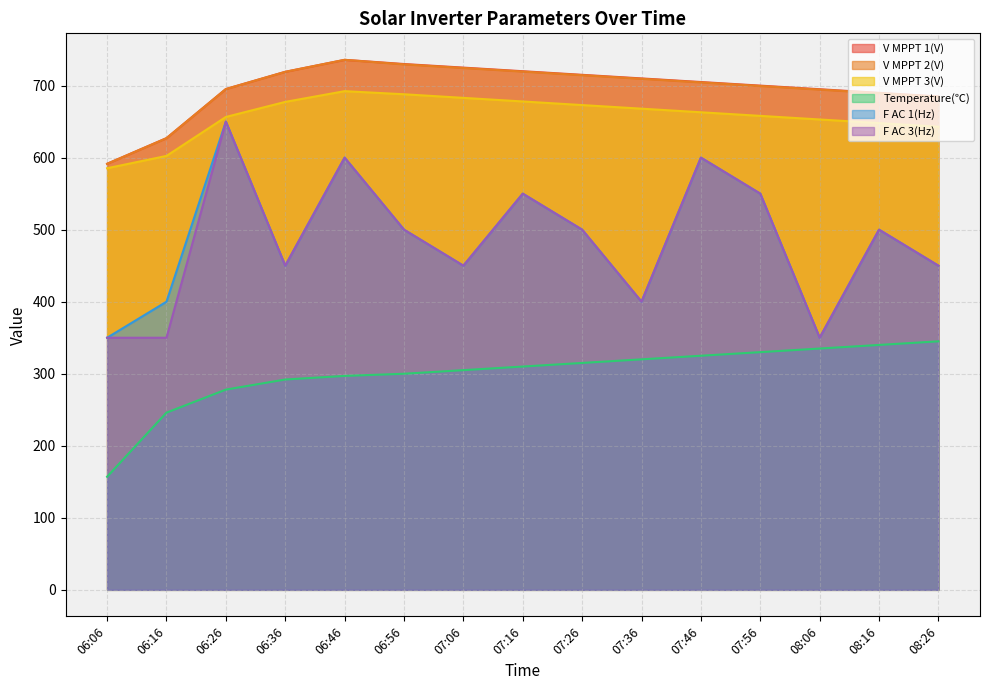

Reading left to right, list all the values displayed in this chart.

V MPPT 1(V): 06:06=591.5	06:16=627.1	06:26=695.3	06:36=719.2	06:46=735.8	06:56=730.0	07:06=725.0	07:16=720.0	07:26=715.0	07:36=710.0	07:46=705.0	07:56=700.0	08:06=695.0	08:16=690.0	08:26=685.0
V MPPT 2(V): 06:06=591.4	06:16=627.0	06:26=695.2	06:36=719.1	06:46=735.8	06:56=729.5	07:06=724.5	07:16=719.5	07:26=714.5	07:36=709.5	07:46=704.5	07:56=699.5	08:06=694.5	08:16=689.5	08:26=684.5
V MPPT 3(V): 06:06=585.3	06:16=602.4	06:26=656.5	06:36=677.4	06:46=692.3	06:56=688.0	07:06=683.0	07:16=678.0	07:26=673.0	07:36=668.0	07:46=663.0	07:56=658.0	08:06=653.0	08:16=648.0	08:26=643.0
Temperature(℃): 06:06=157.0	06:16=246.0	06:26=278.0	06:36=292.0	06:46=297.0	06:56=300.0	07:06=305.0	07:16=310.0	07:26=315.0	07:36=320.0	07:46=325.0	07:56=330.0	08:06=335.0	08:16=340.0	08:26=345.0
F AC 1(Hz): 06:06=350.0	06:16=400.0	06:26=650.0	06:36=450.0	06:46=600.0	06:56=500.0	07:06=450.0	07:16=550.0	07:26=500.0	07:36=400.0	07:46=600.0	07:56=550.0	08:06=350.0	08:16=500.0	08:26=450.0
F AC 3(Hz): 06:06=350.0	06:16=350.0	06:26=650.0	06:36=450.0	06:46=600.0	06:56=500.0	07:06=450.0	07:16=550.0	07:26=500.0	07:36=400.0	07:46=600.0	07:56=550.0	08:06=350.0	08:16=500.0	08:26=450.0